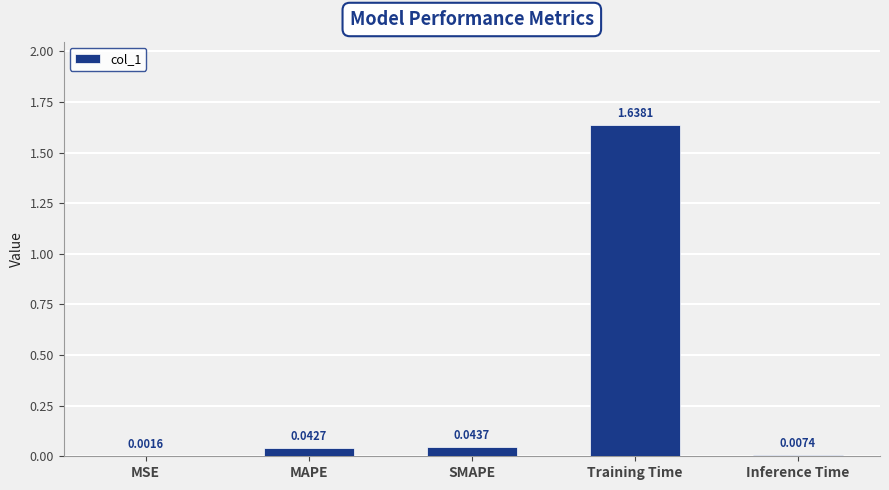

What is the sum of all values?

1.7